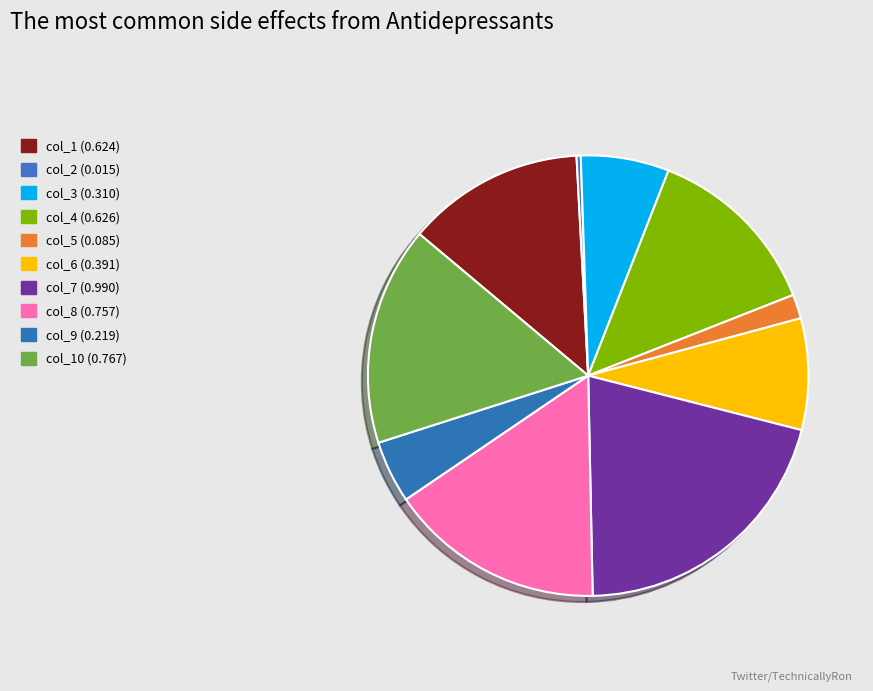

Rank the categories by value from lowest to highest.

col_2, col_5, col_9, col_3, col_6, col_1, col_4, col_8, col_10, col_7